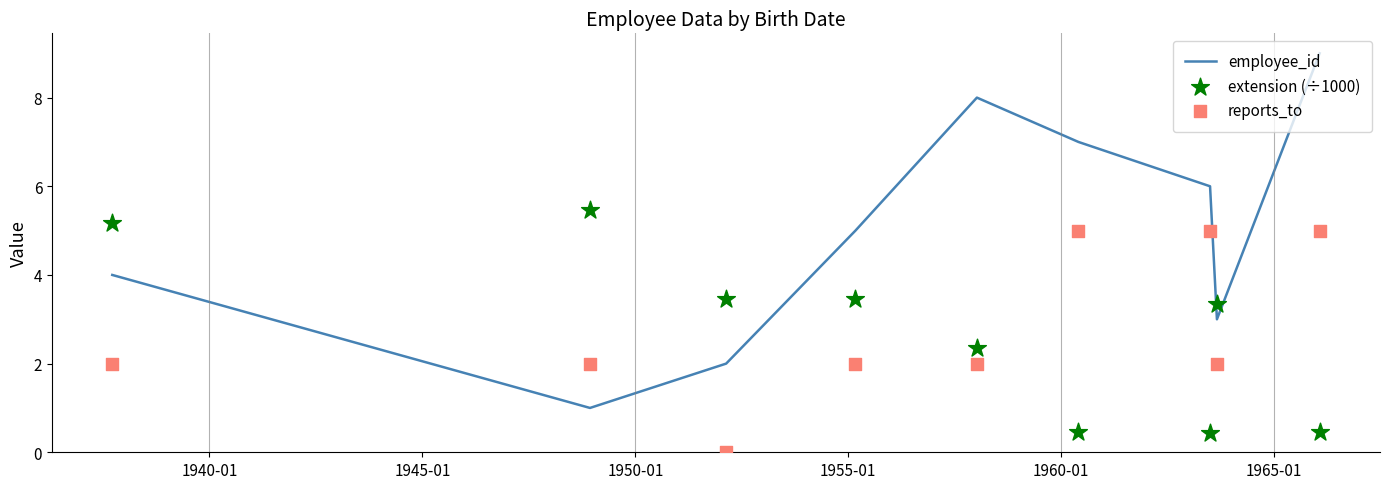

Which series contains the highest Y value?

employee_id